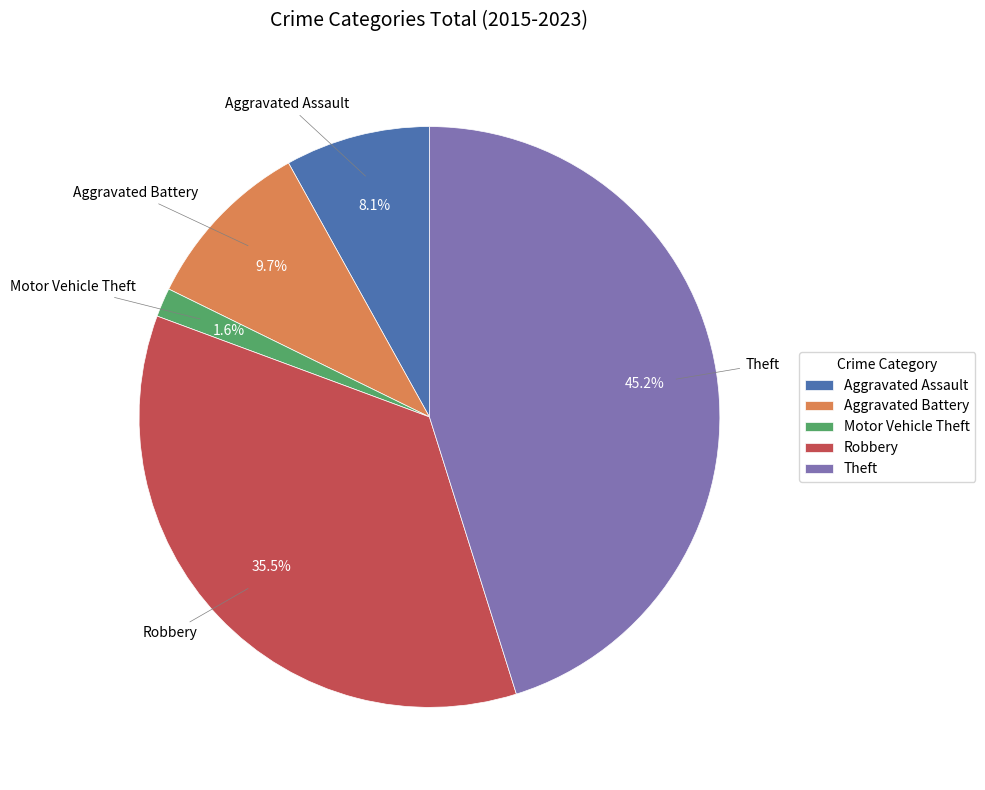

To the nearest percent, what is the difference between the Theft and Aggravated Assault slice percentages?

37%